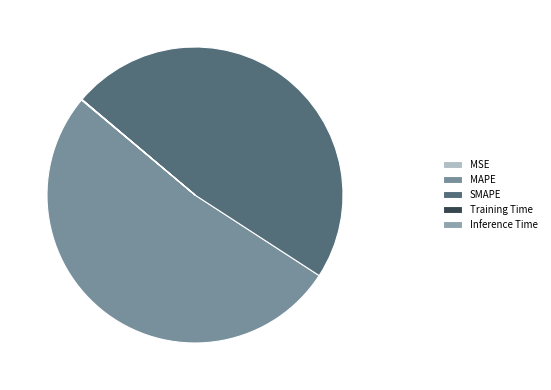

What is the majority slice?

MAPE